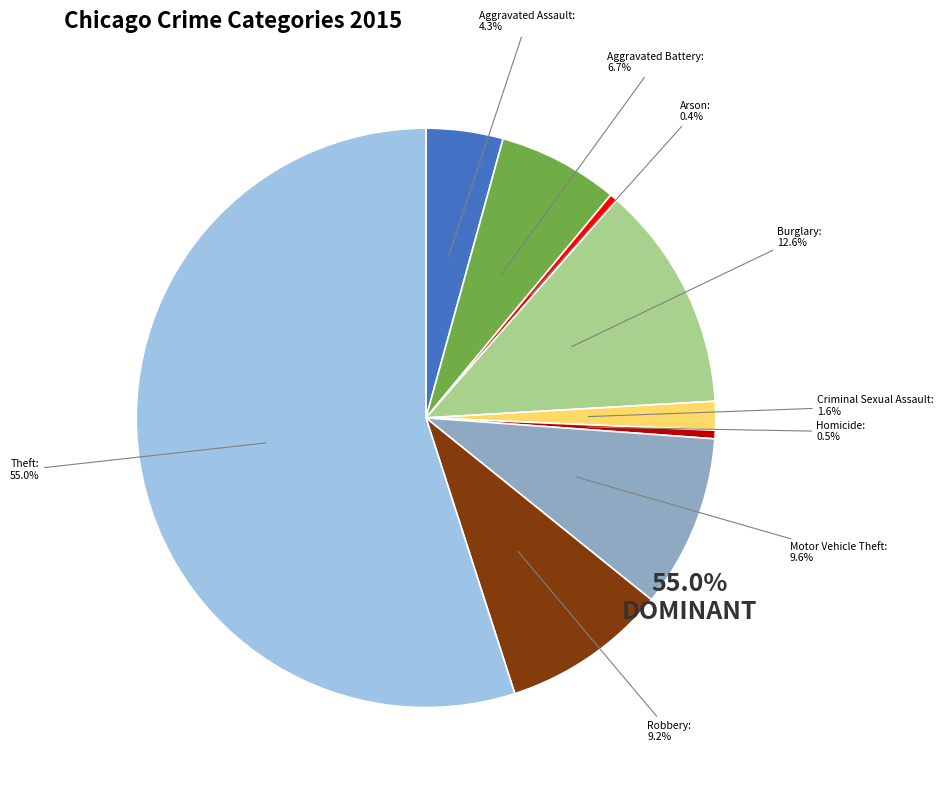

To the nearest percent, what is the combined percentage of Theft and Arson?

55%